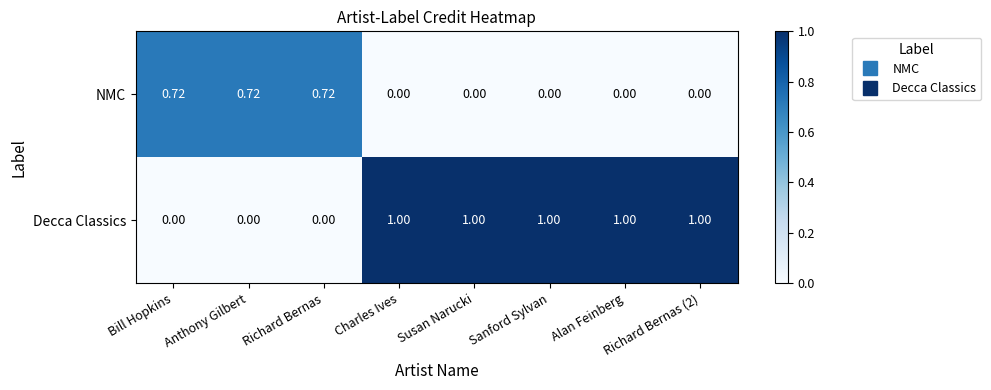

Which series has the largest total across all categories?

Decca Classics